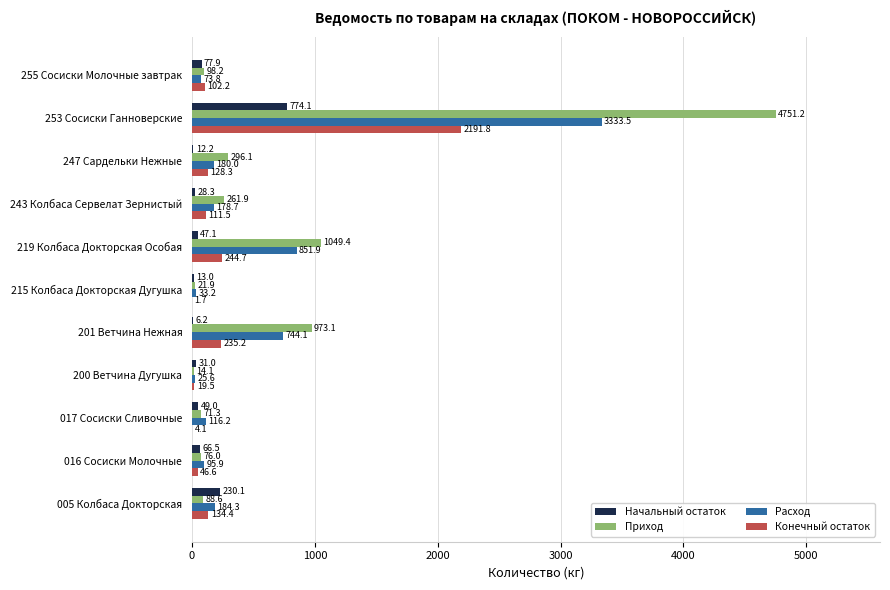

How many data points in Конечный остаток are above 111?

6